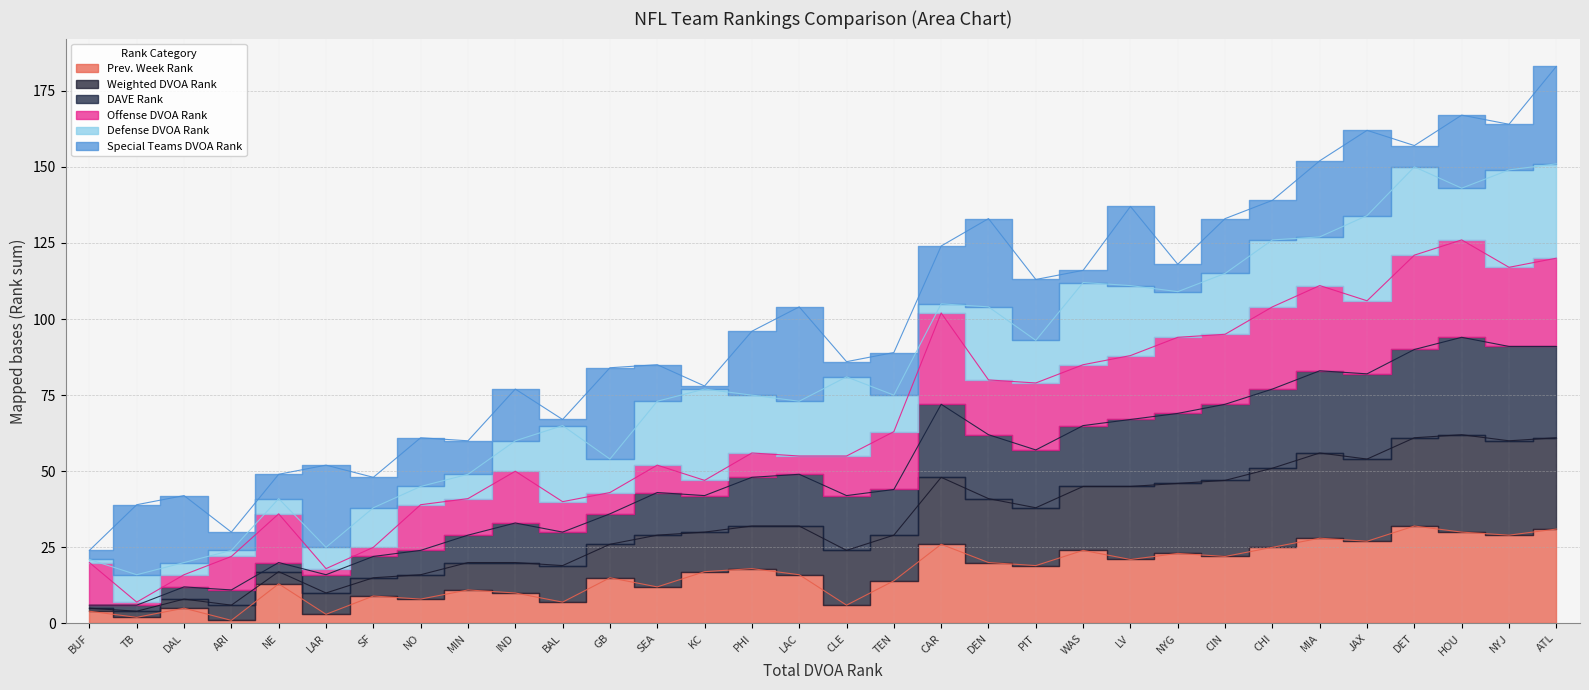

What is the sum of all Prev. Week Rank values?

528